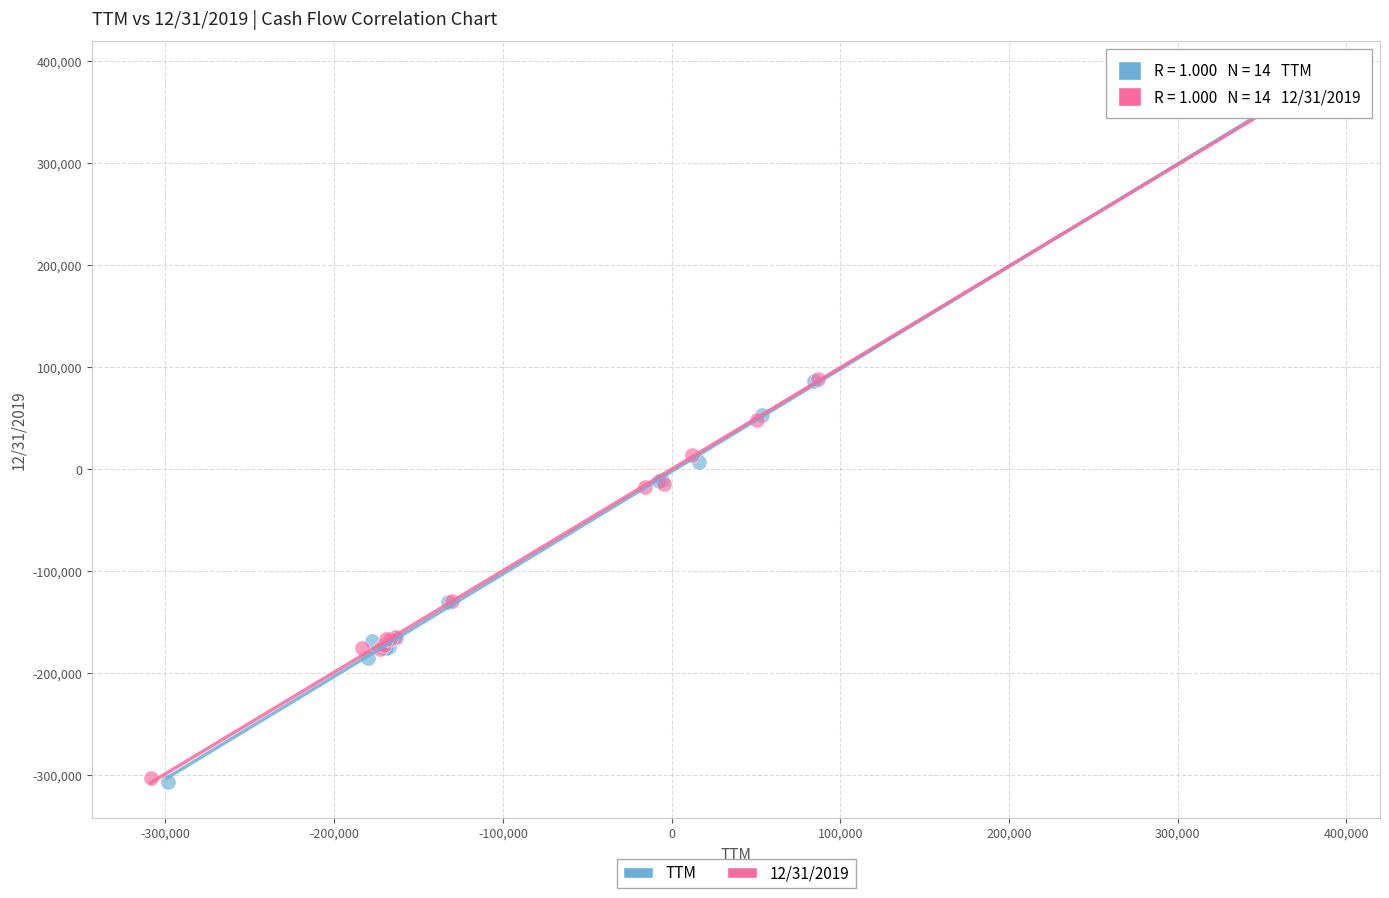

Which series has the widest spread of Y values?

TTM